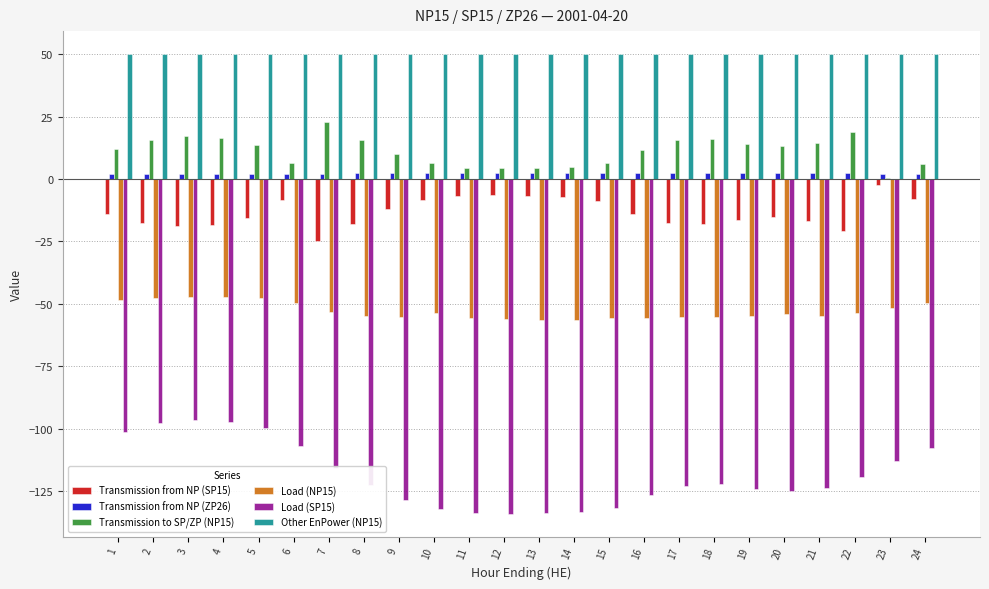

What is the sum of the Load (NP15) values at 6 and 5?

-97.3